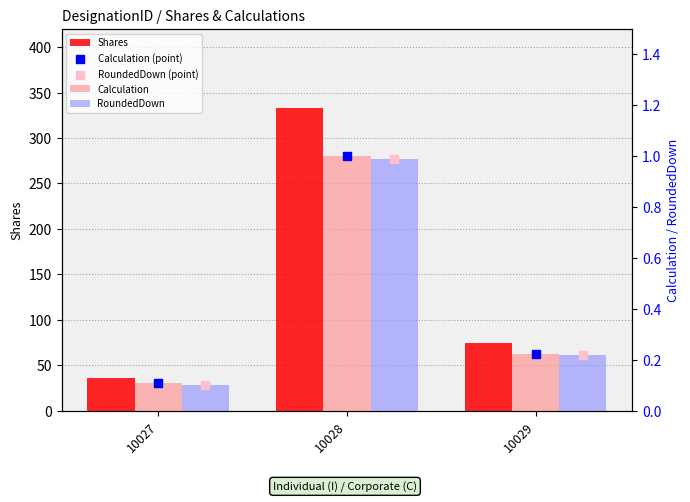

Which series reaches the minimum Y coordinate?

RoundedDown